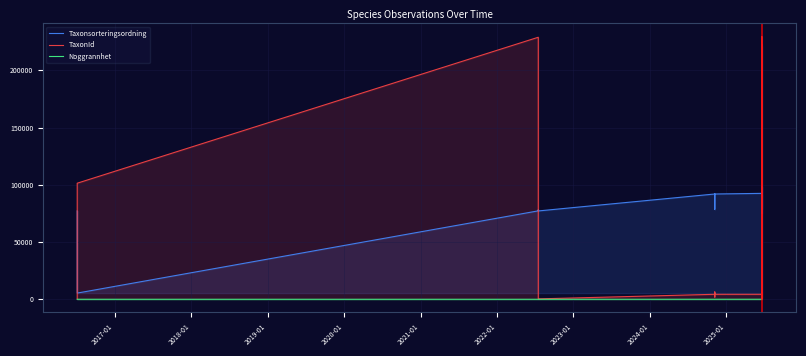

How many data points in Noggrannhet are less than 25?

5